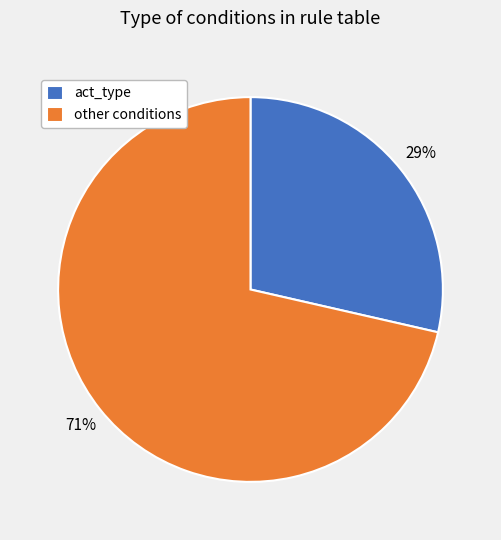

Rank the categories by value from lowest to highest.

act_type, other conditions